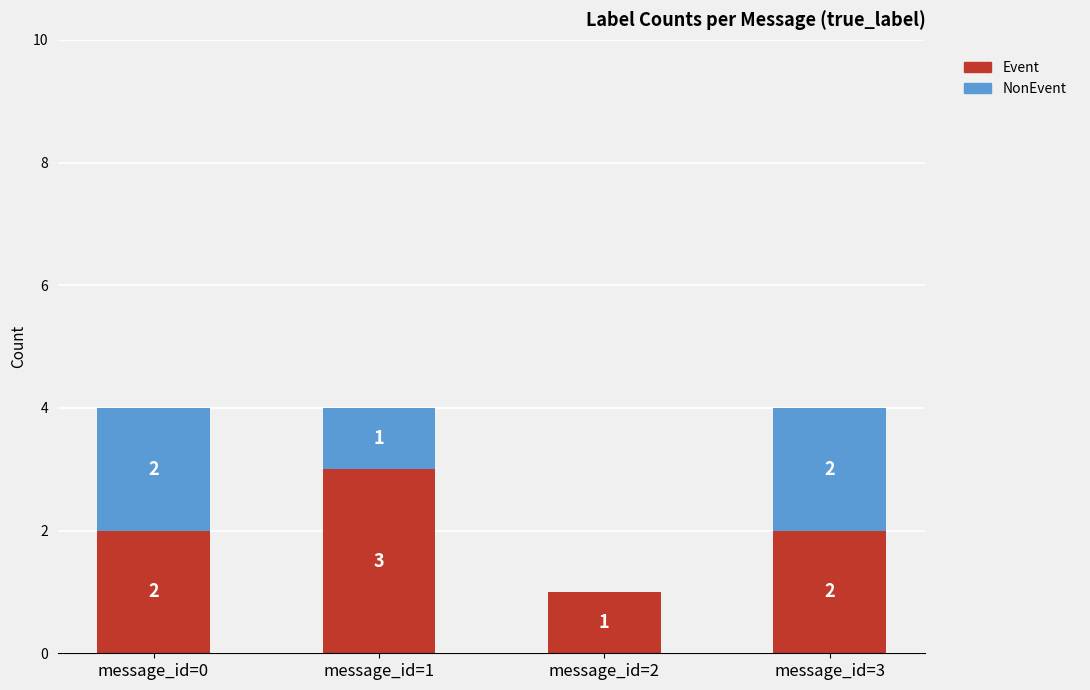

How many Event values are between 2 and 3?

3